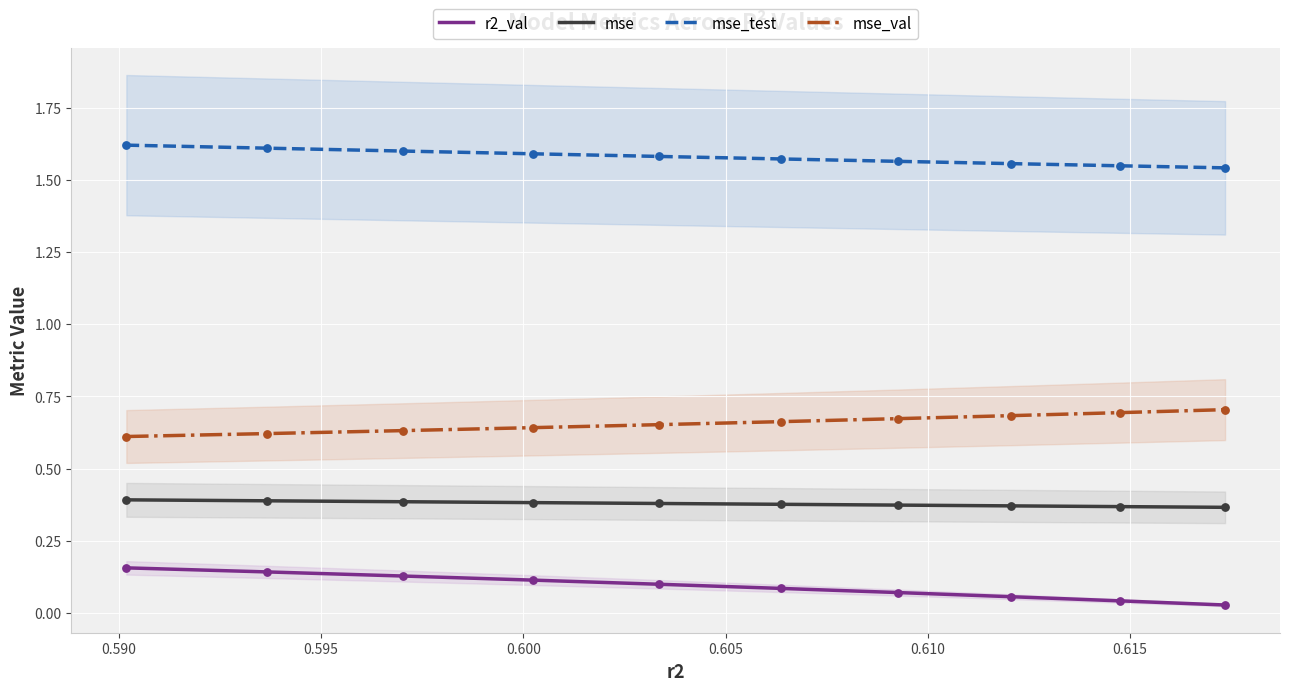

Which series has the largest Y range (max minus min)?

r2_val